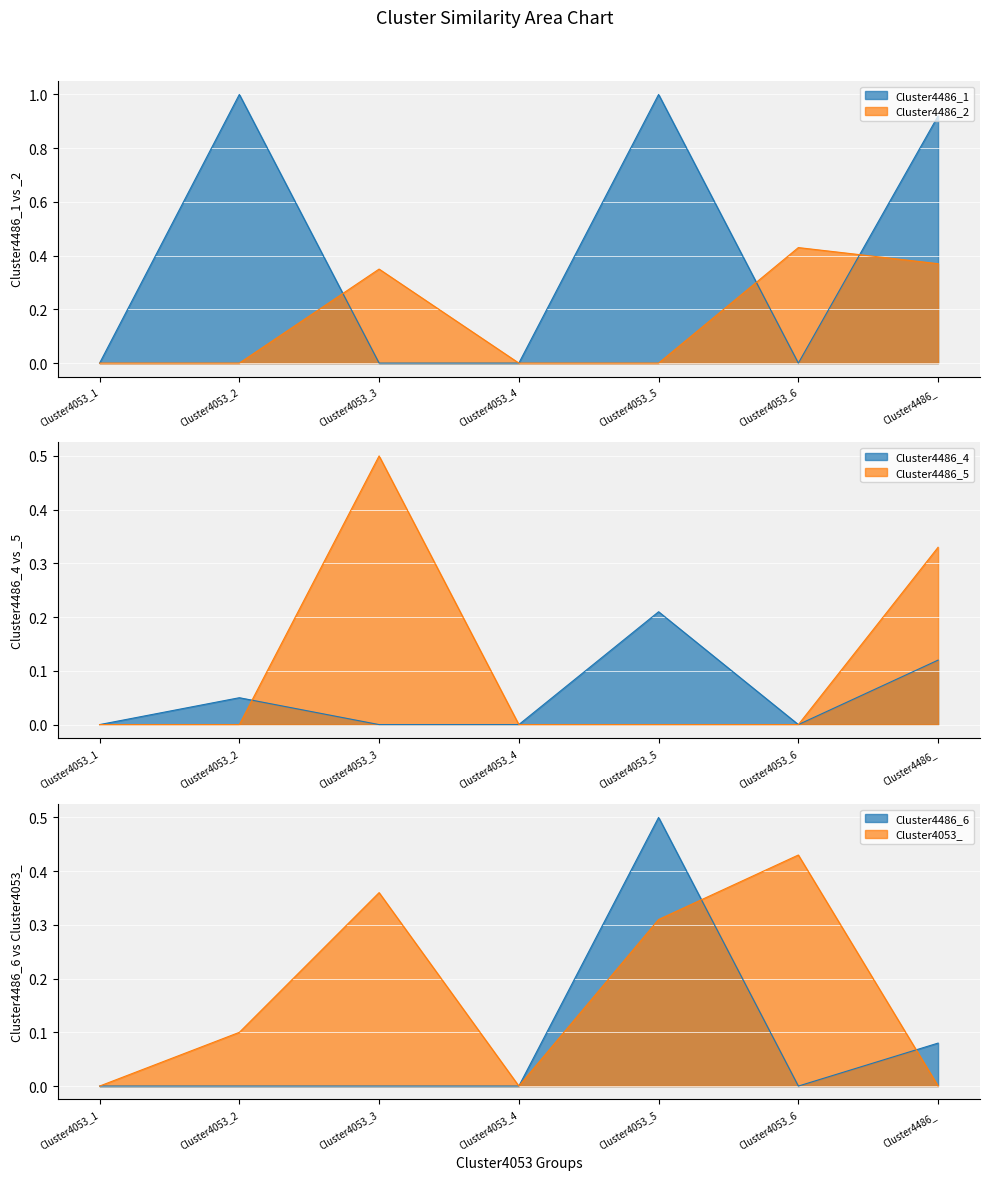

What position from the left is Cluster4053_5?

5